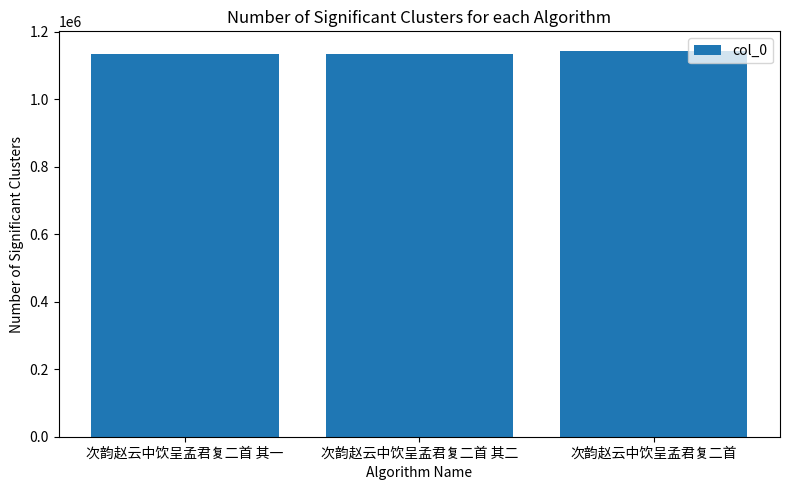

Does the chart contain stacked bars?

No